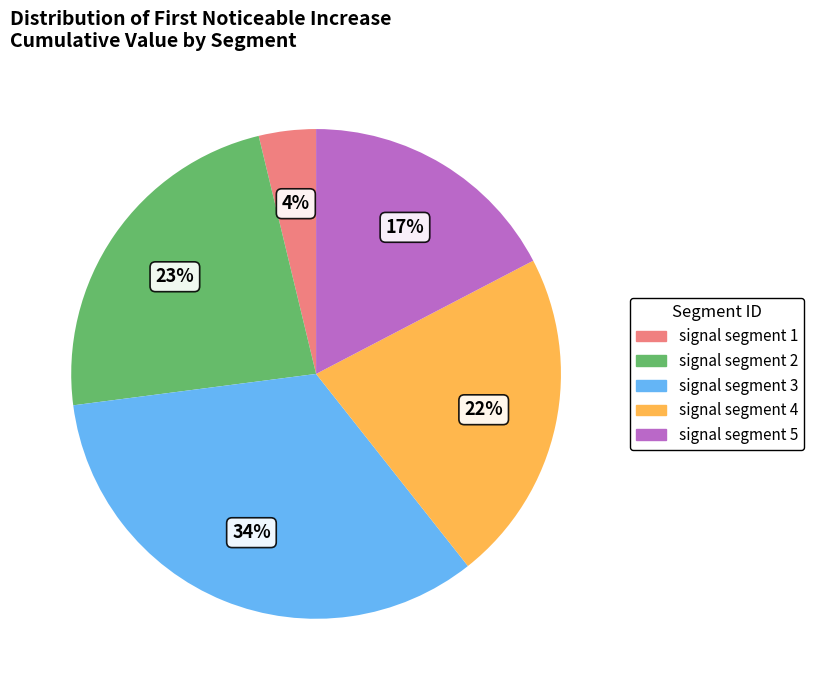

Which slice is the smallest?

signal segment 1